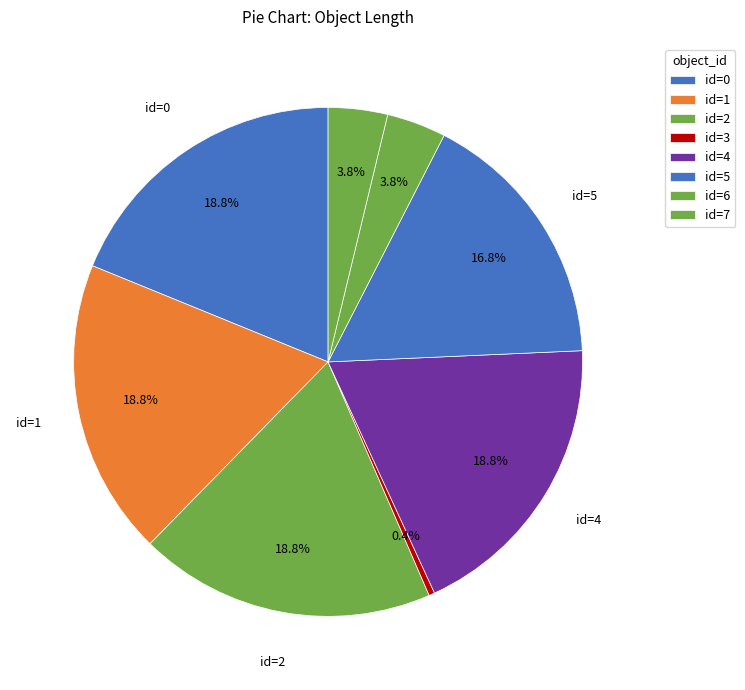

Count the number of slices in the pie.

8